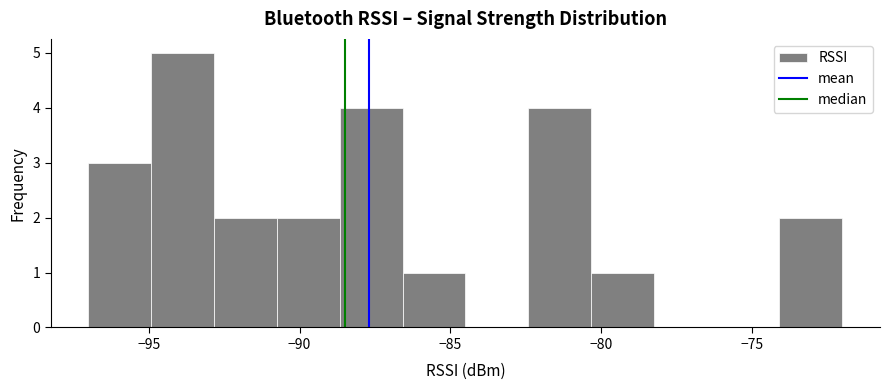

Reading left to right, list every bar in this chart as the range it spans on the x-axis followed by its height. Neither the bar edges nor the heights are printed on the chart, so give them approximately, as read against the axes.

-97.0 to -95.0: 3
-95.0 to -93.0: 5
-93.0 to -90.5: 2
-90.5 to -88.5: 2
-88.5 to -86.5: 4
-86.5 to -84.5: 1
-84.5 to -82.5: 0
-82.5 to -80.5: 4
-80.5 to -78.0: 1
-78.0 to -76.0: 0
-76.0 to -74.0: 0
-74.0 to -72.0: 2